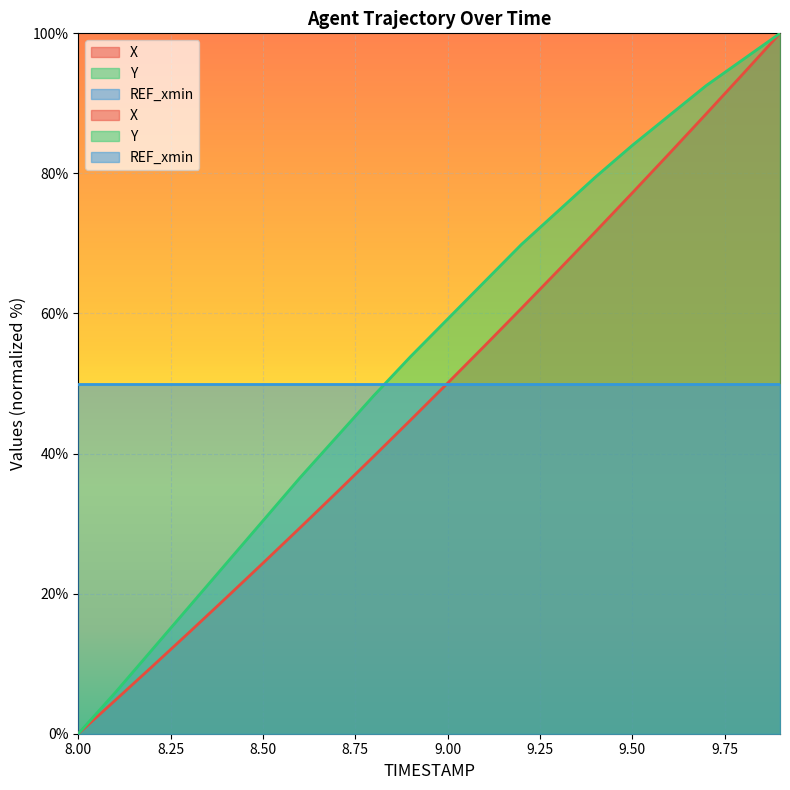

Reading left to right, what are all the values shown in this chart?

X: 0.0	4.8	9.6	14.5	19.4	24.4	29.4	34.5	39.6	44.8	50.1	55.4	60.7	66.2	71.7	77.2	82.8	88.5	94.2	100.0
Y: 0.0	5.9	12.0	18.1	24.3	30.4	36.5	42.4	48.3	53.9	59.2	64.5	69.9	74.7	79.5	84.0	88.3	92.5	96.3	100.0